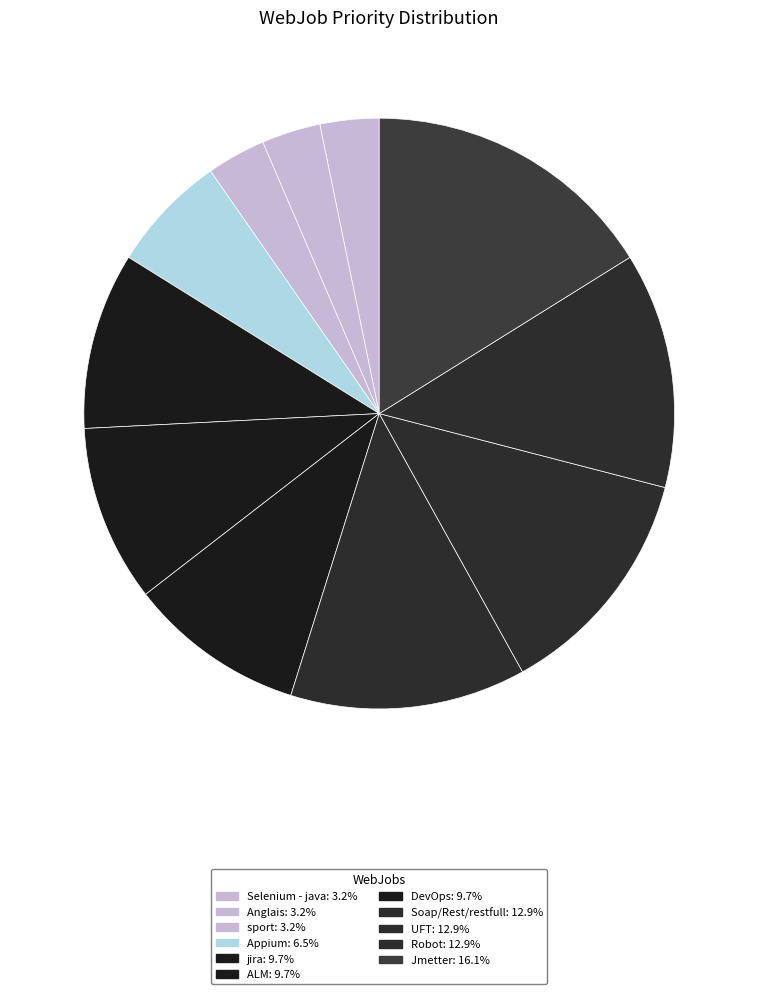

To the nearest percent, what percentage of the pie is Anglais?

3%